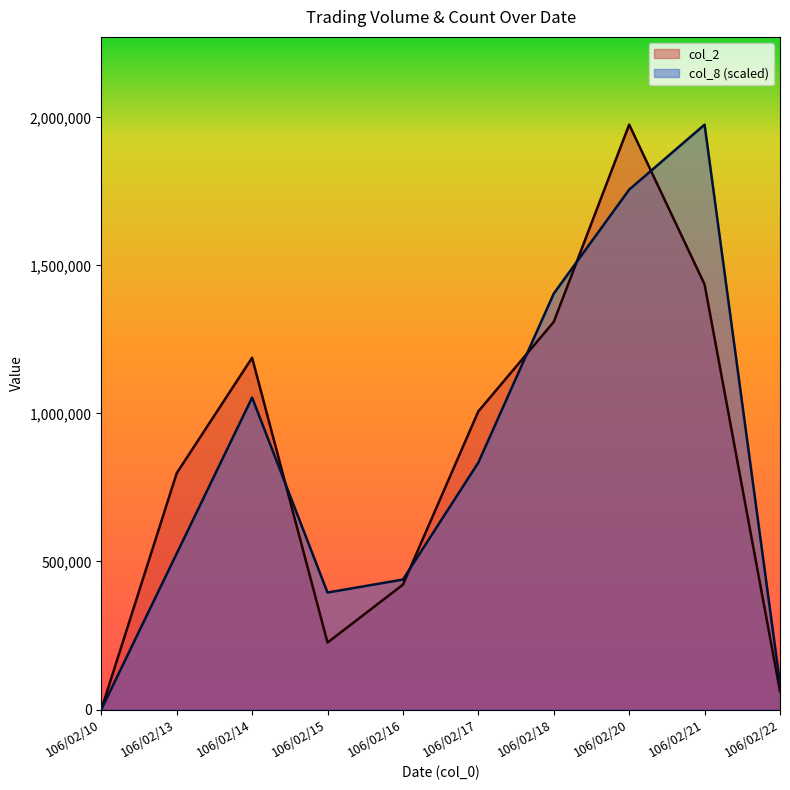

Rank the series by their average value, from lowest to highest.

col_2, col_8